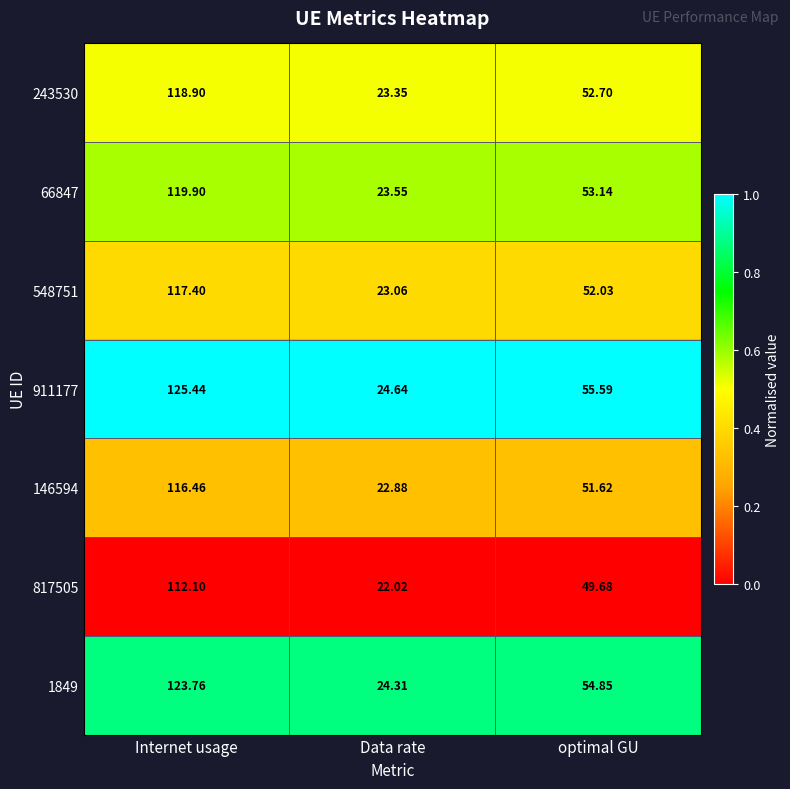

At which label does 146594 first exceed 51?

Internet usage